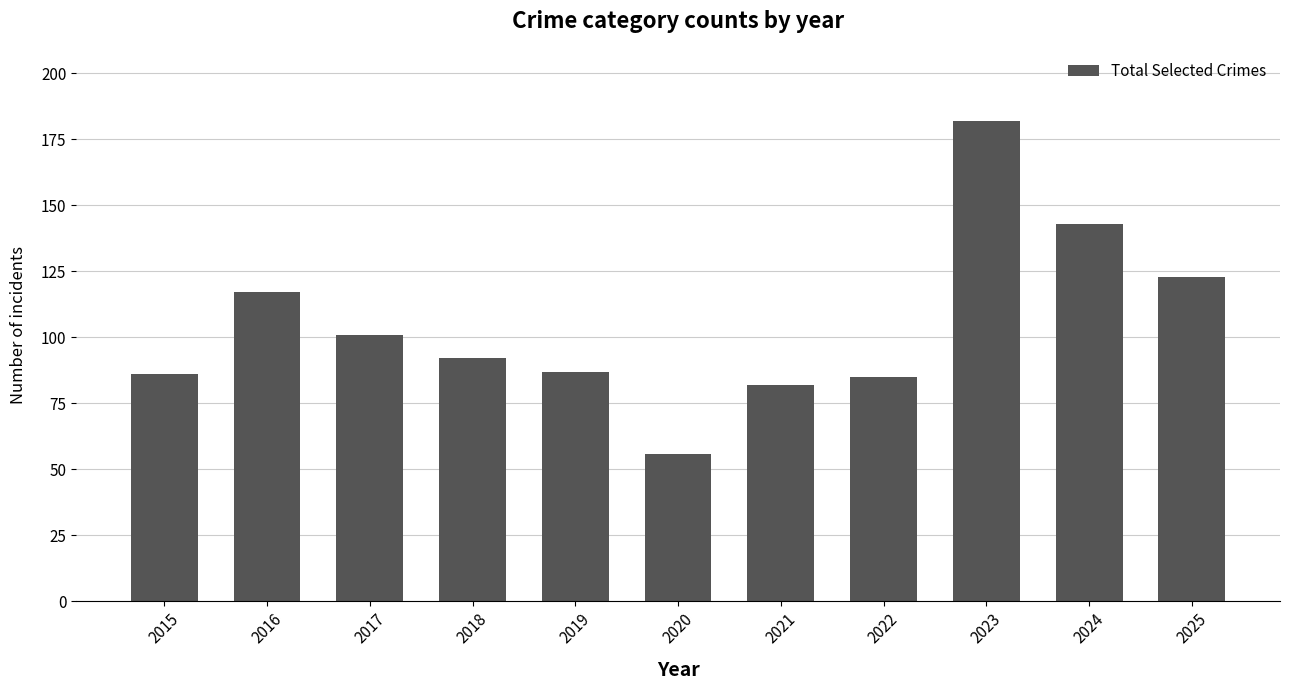

What is the smallest value displayed?

56